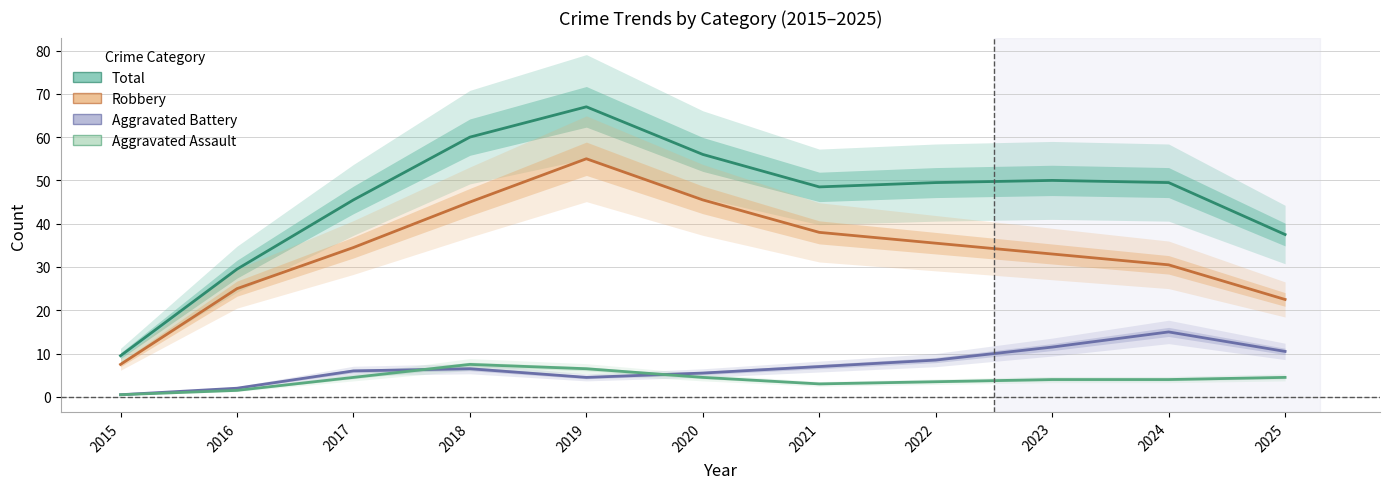

What is the difference between the maximum and minimum values in the Aggravated Battery series?

14.5